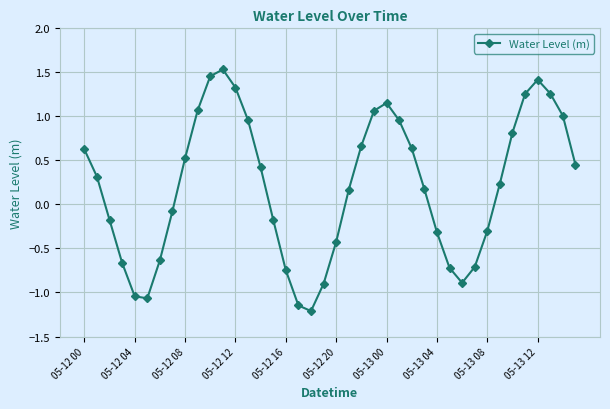

What is the value of the 23rd point from the left?

0.7